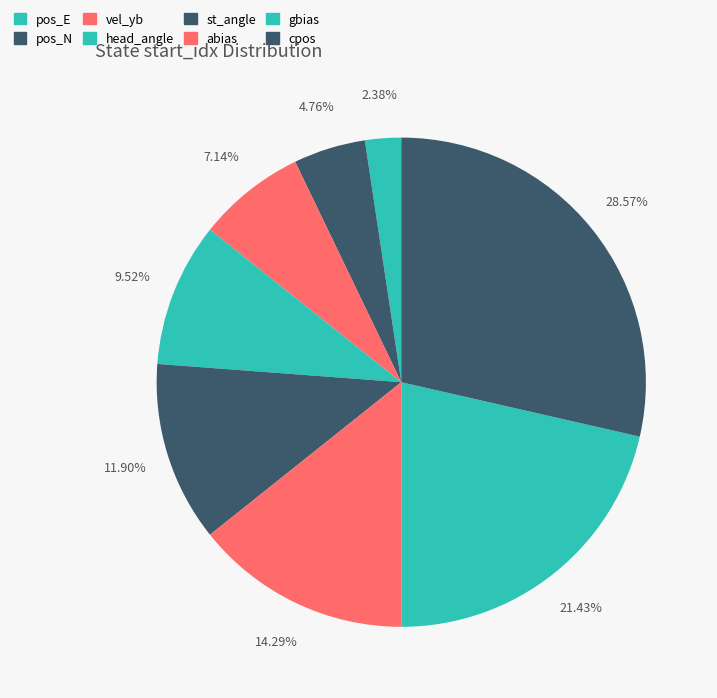

What is the ratio of the value at cpos to the value at pos_E?

12.0